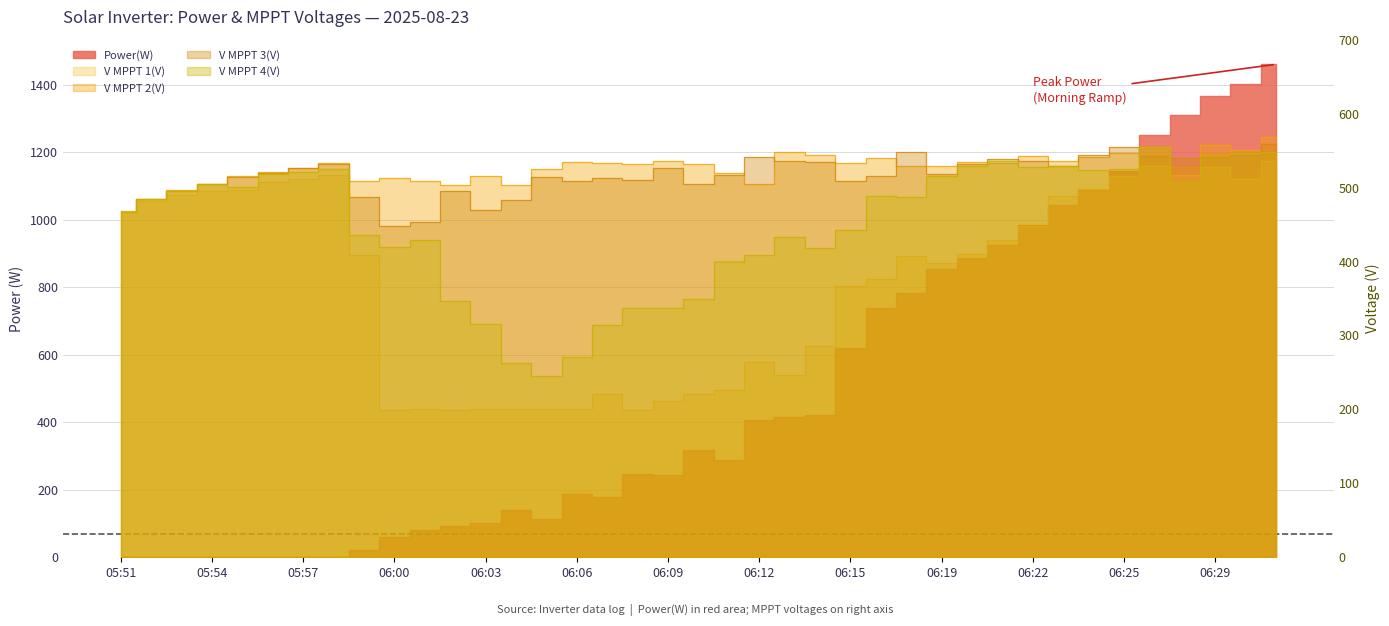

What is the difference between the maximum and minimum values in the V MPPT 4(V) series?

308.8